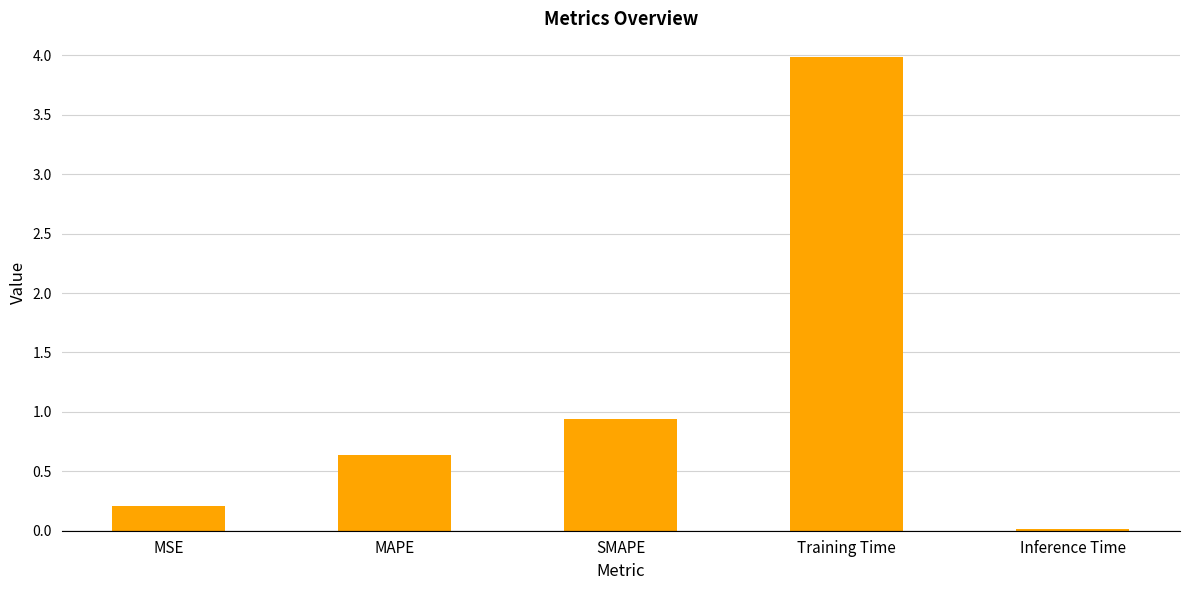

The chart shows a value of 0.3 at SMAPE. True or false?

False